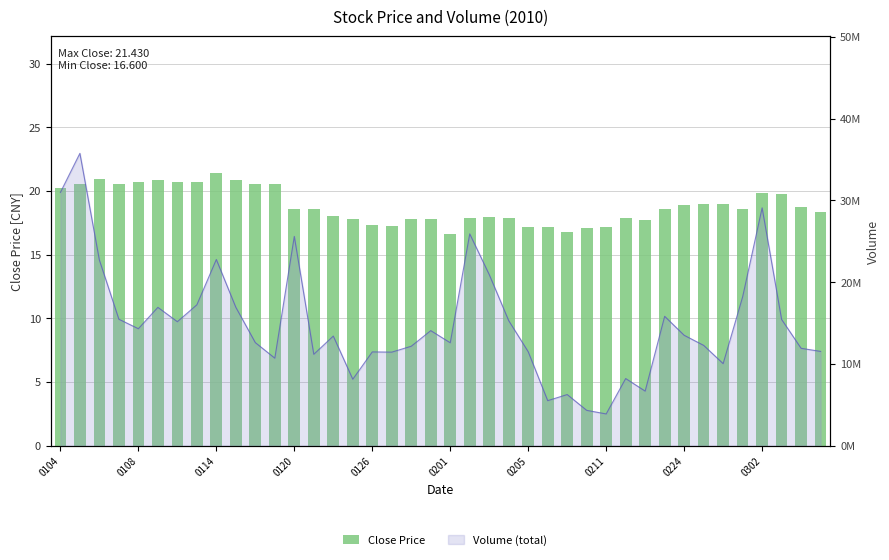

The value at 15 is 17.8. True or false?

True